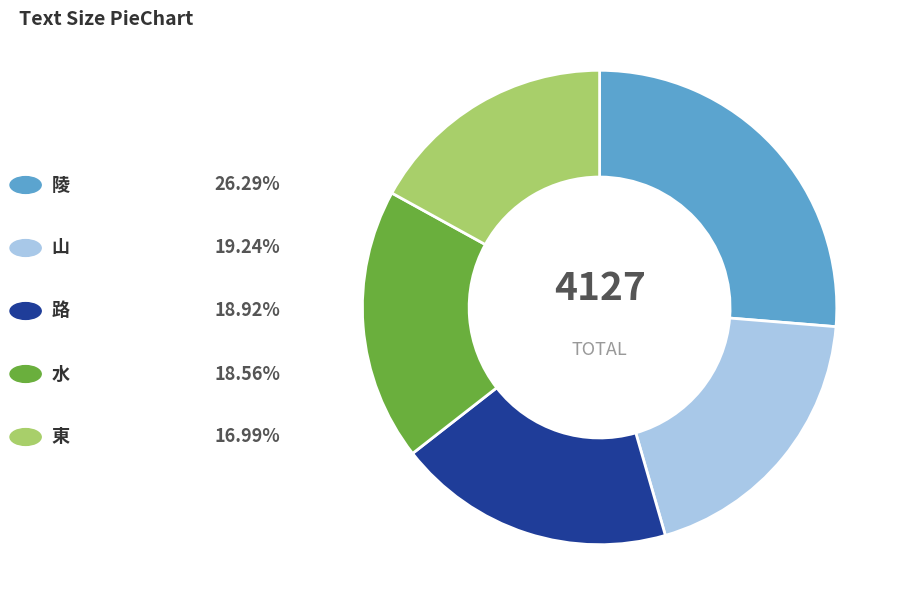

How many slices are in this pie chart?

5